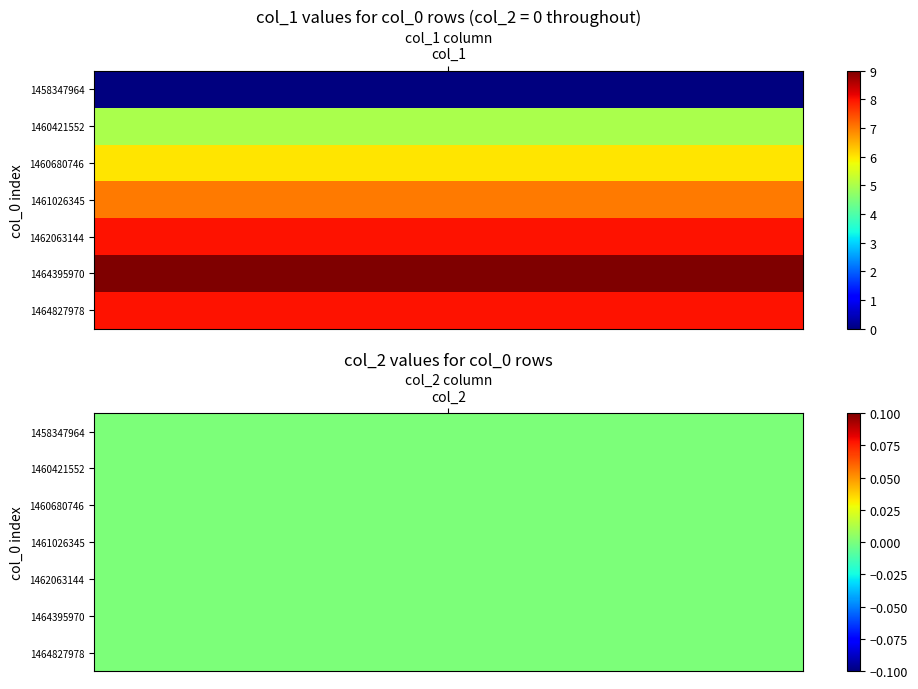

The value of 1461026345 at 2 is -3. True or false?

False